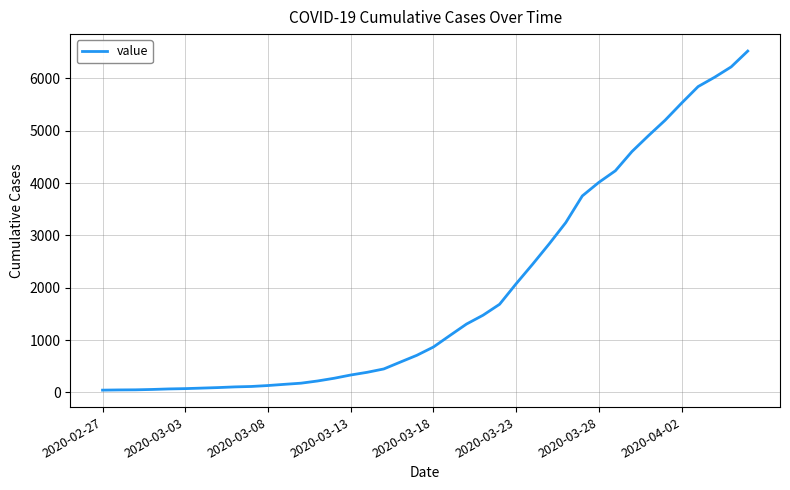

What is the maximum value shown in the chart?

6523